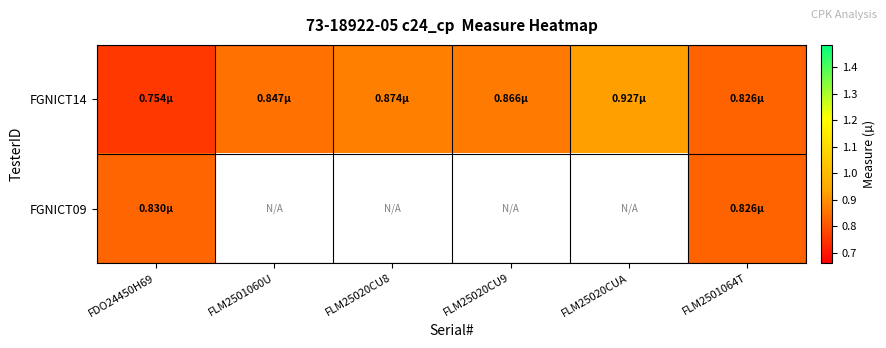

List the series in order of their peak value, highest first.

FGNICT14, FGNICT09